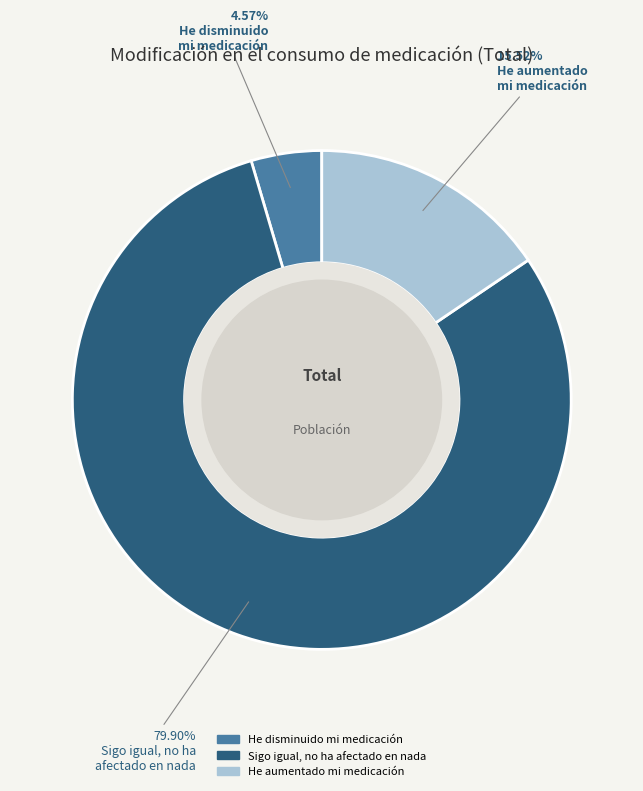

To the nearest percent, what is the difference between the largest and smallest slice percentages?

75%